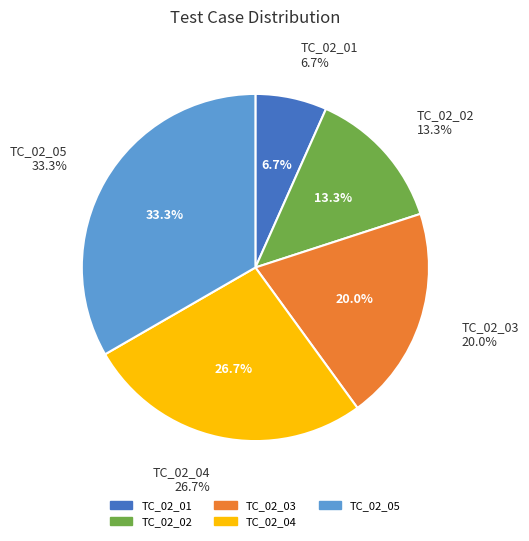

To the nearest percent, what is the difference between the TC_02_03 and TC_02_04 slice percentages?

7%